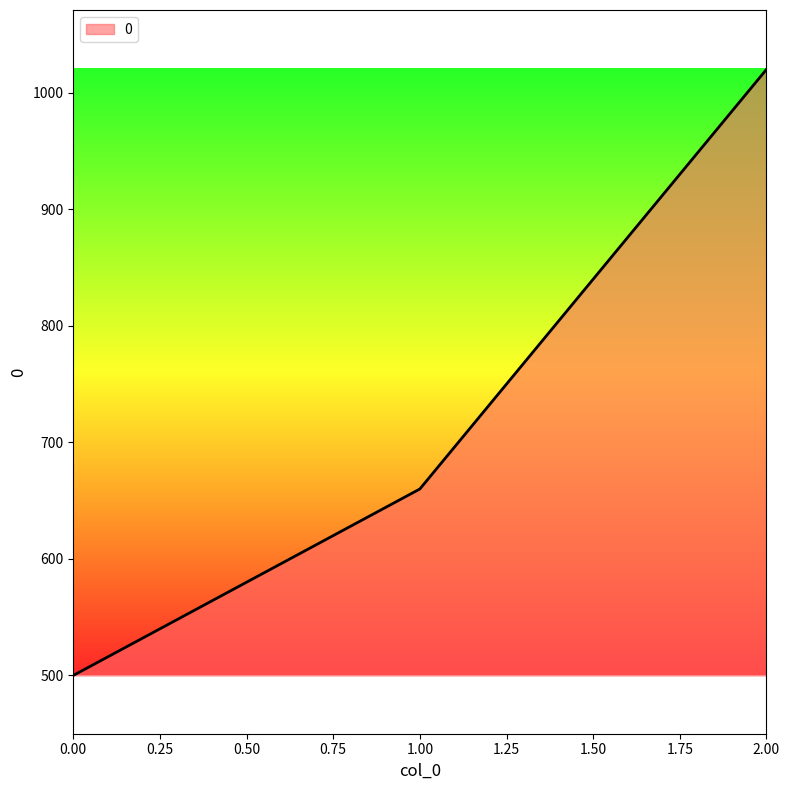

Reading right to left, extract all data points from this chart.

2.00=1020	1.00=660	0.00=500